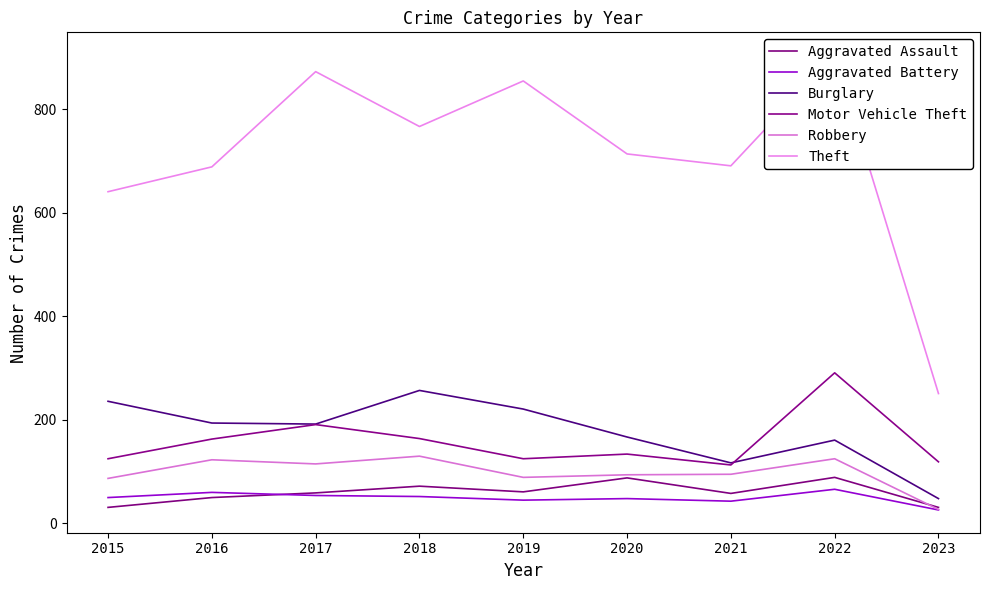

List the series in order of their peak value, highest first.

Theft, Motor Vehicle Theft, Burglary, Robbery, Aggravated Assault, Aggravated Battery